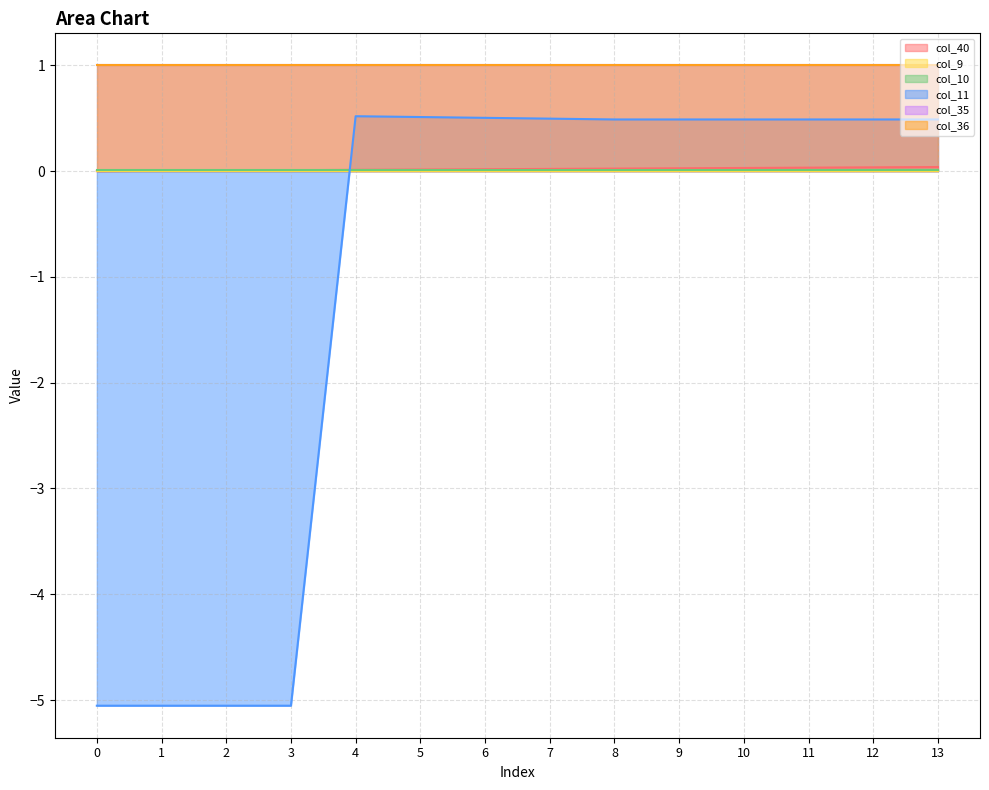

What are all the series names shown in the legend?

col_40, col_9, col_10, col_11, col_35, col_36